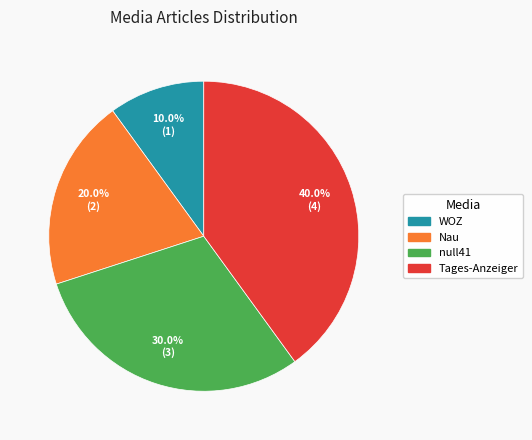

Is there a majority slice in this chart?

No